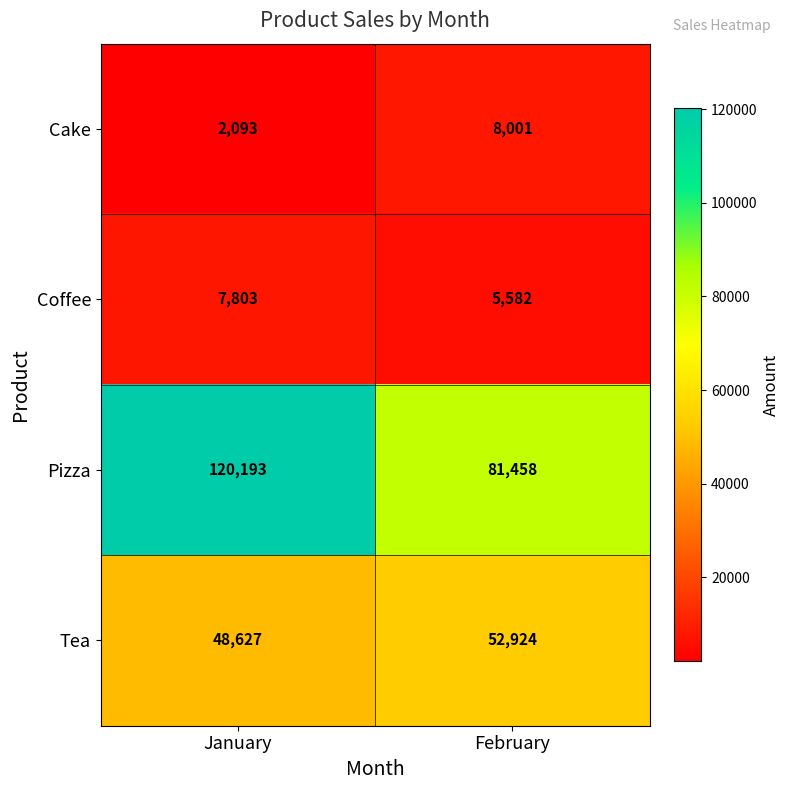

What is the sum of all Coffee values?

13385